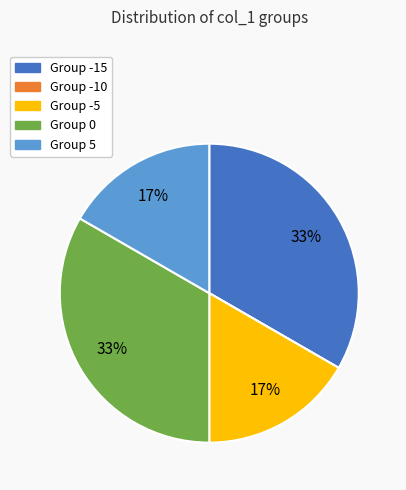

Is there any slice that represents more than half of the pie?

No